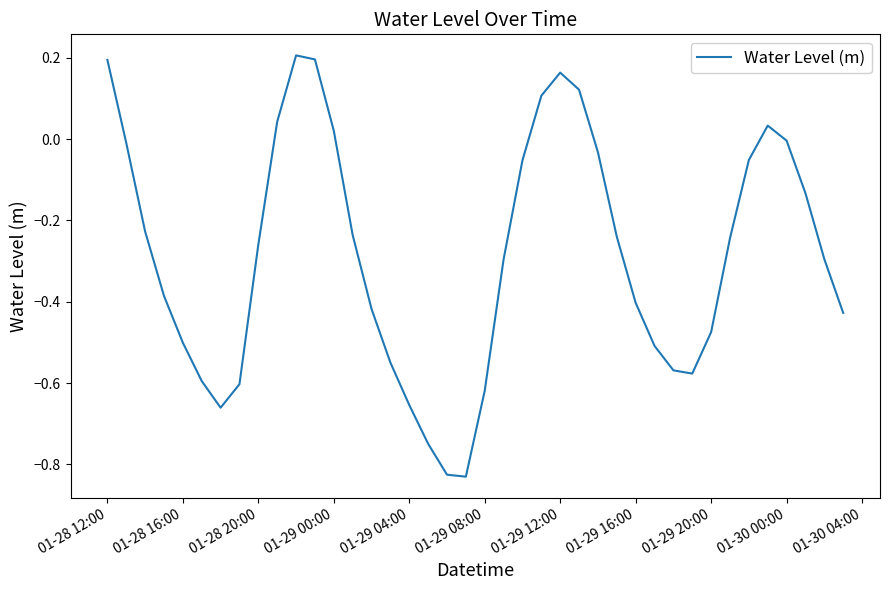

Does the chart have visible grid lines?

No